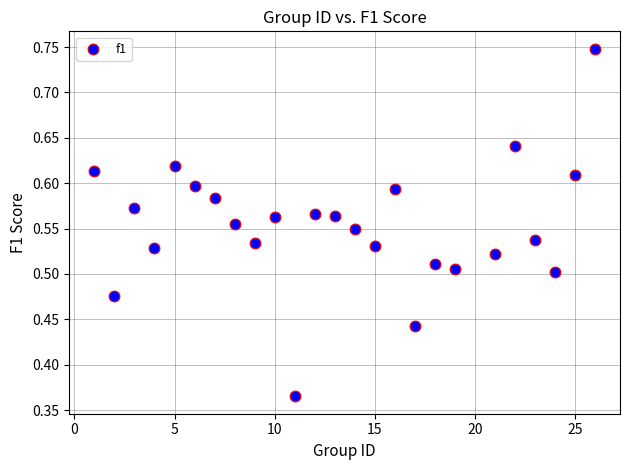

What is the range of X values (max minus min)?

25.0